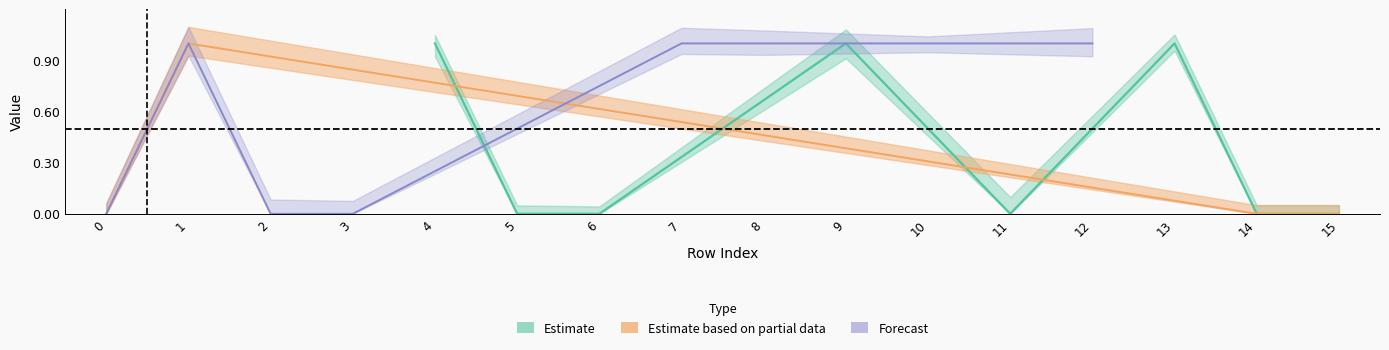

Which has a higher value, 13 or 10?

13